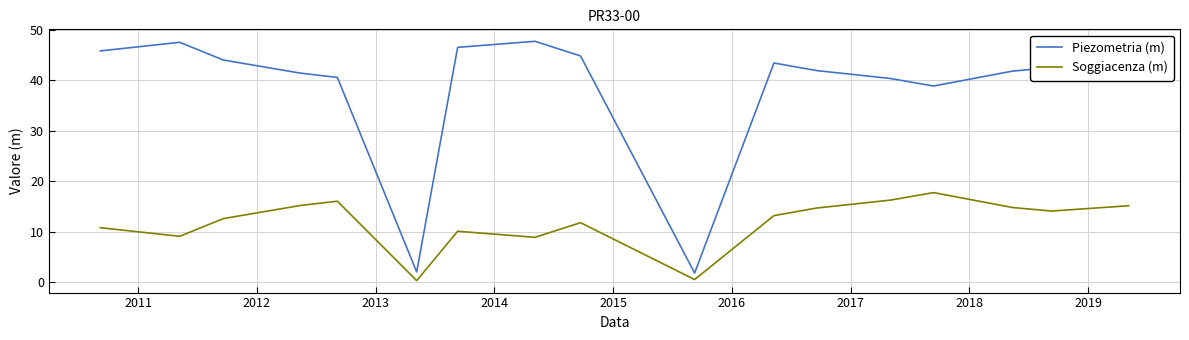

Count the number of data series in this chart.

2